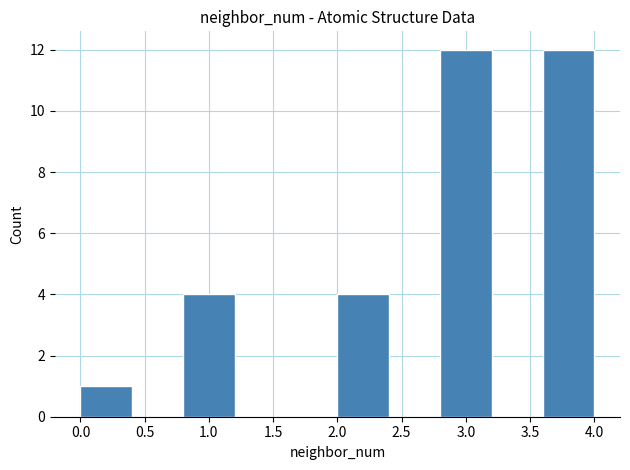

What is the height of the bar covering 2.8 to 3.2 on the x-axis? The values are not printed on the chart, so give them approximately, as read against the axis.

12